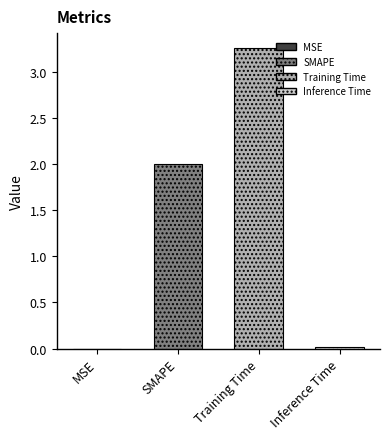

What is the value of the 3rd bar from the left?

3.3